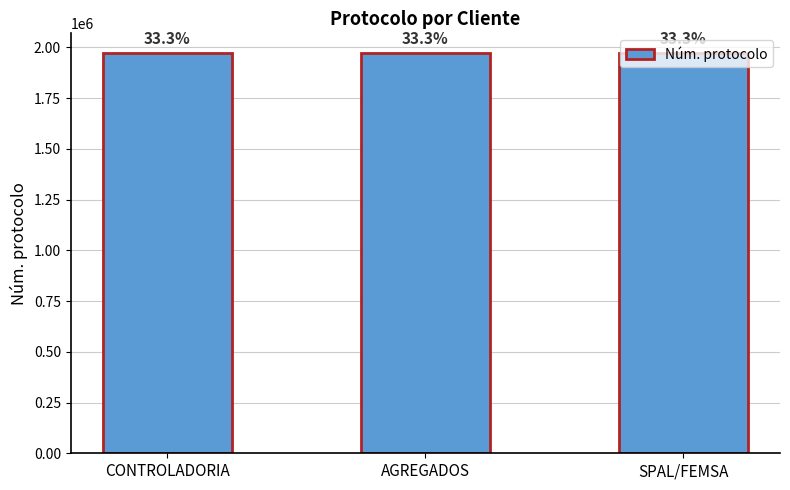

How many bars are there in total?

3